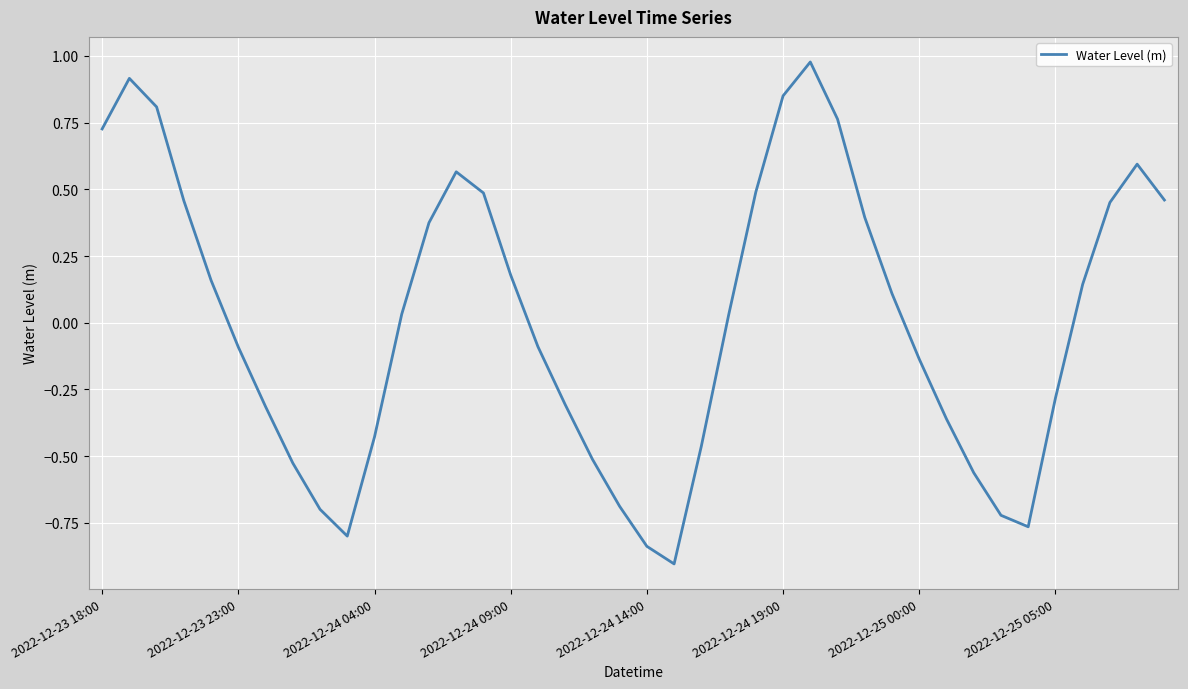

What is the difference between the maximum and minimum values?

1.9